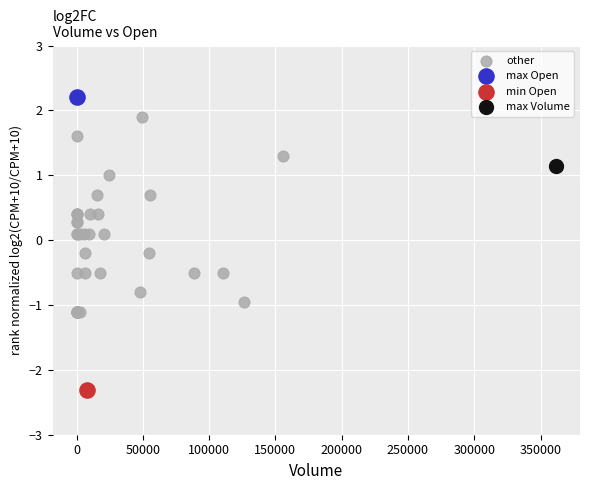

What are all the series names shown in the legend?

other, max Open, min Open, max Volume